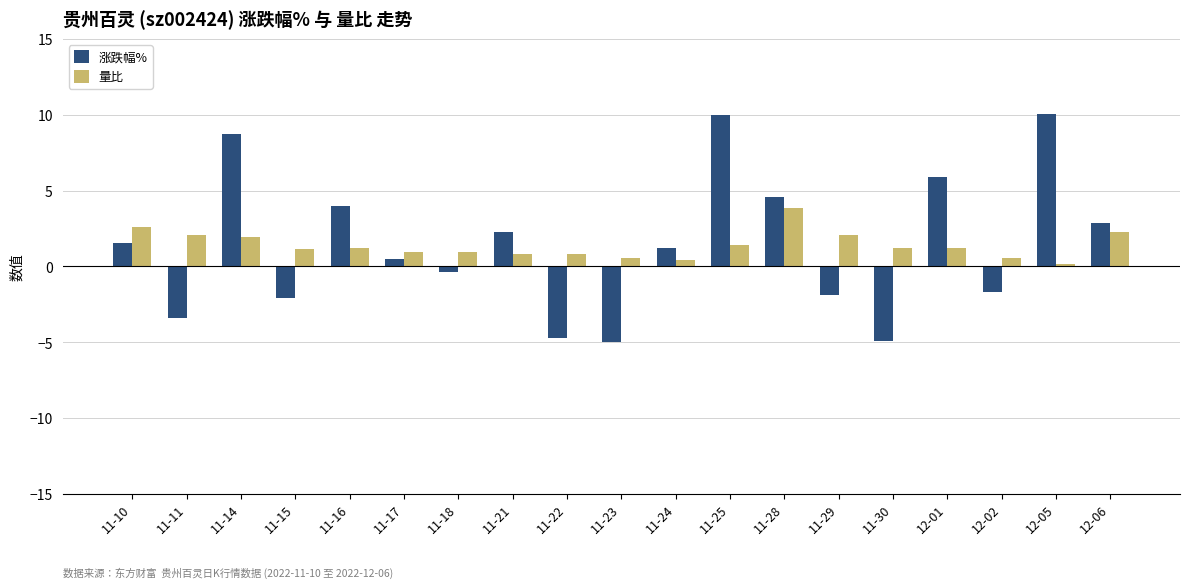

At which label does 涨跌幅% first exceed 1?

11-10